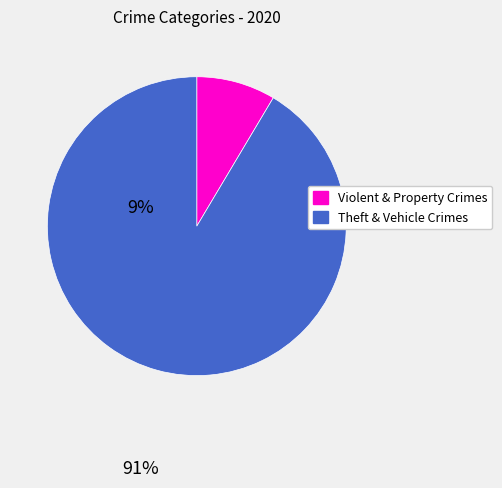

Rank the categories by value from highest to lowest.

Theft & Vehicle Crimes, Violent & Property Crimes